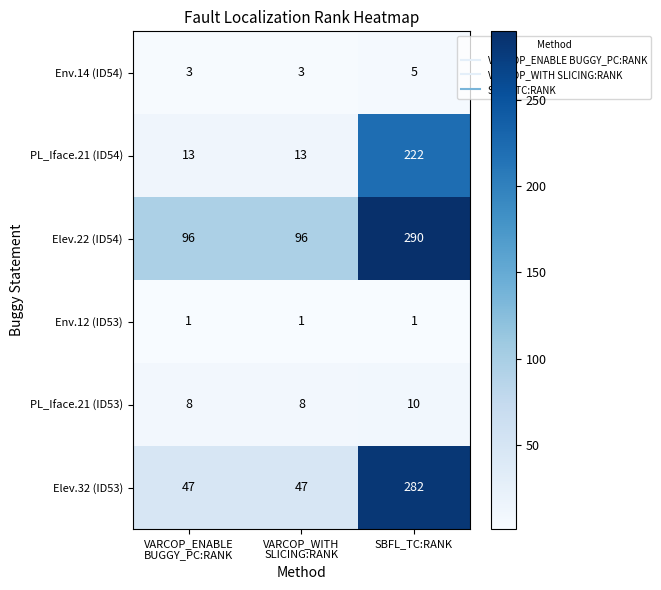

Rank the series by their maximum value, from highest to lowest.

Elev.22 (ID54), Elev.32 (ID53), PL_Iface.21 (ID54), PL_Iface.21 (ID53), Env.14 (ID54), Env.12 (ID53)